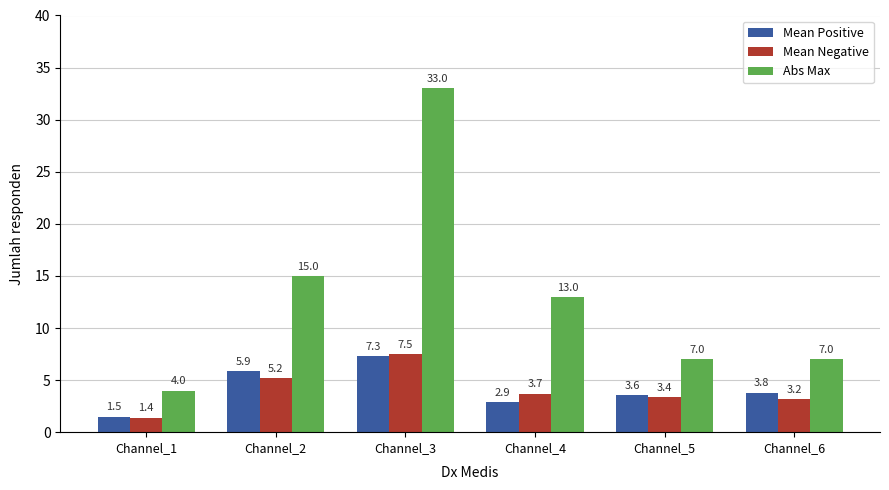

List the labels in order of Mean Positive value, largest first.

Channel_3, Channel_2, Channel_6, Channel_5, Channel_4, Channel_1